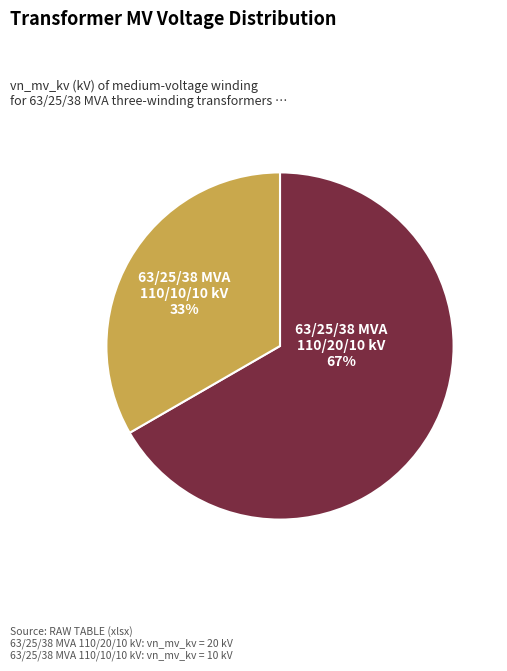

To the nearest percent, what is the average slice percentage?

50%